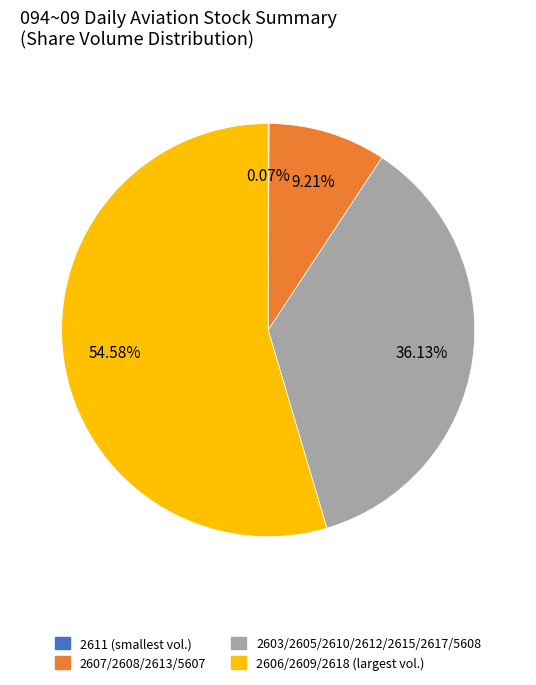

Does any single category account for the majority?

Yes